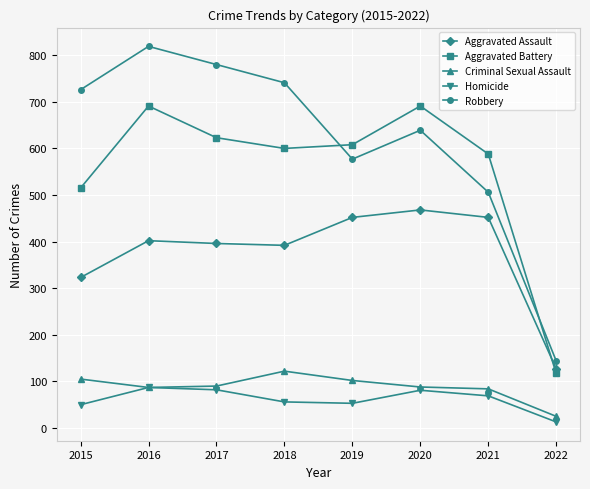

What is the value of the Homicide point at the 5th from the left?

53